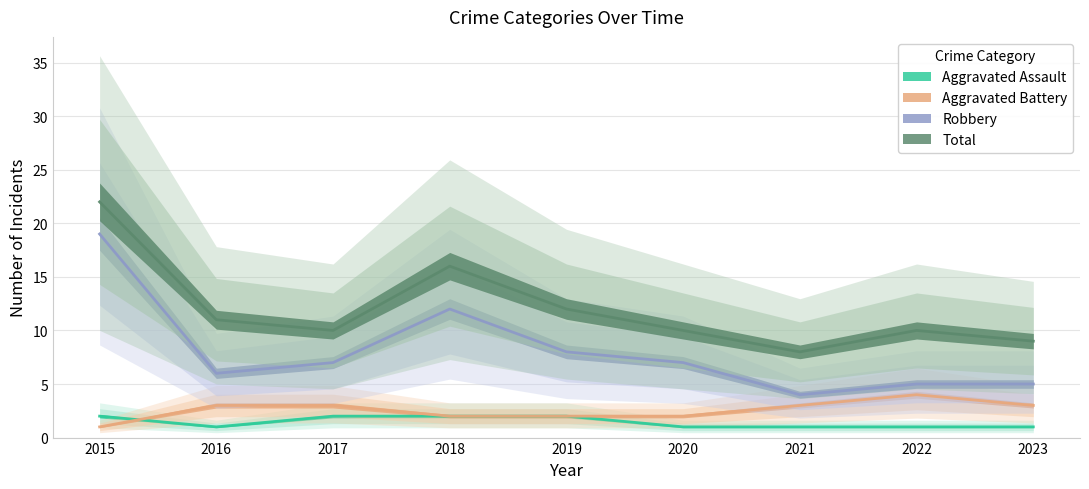

True or false: Aggravated Battery and Robbery cross at least once.

False